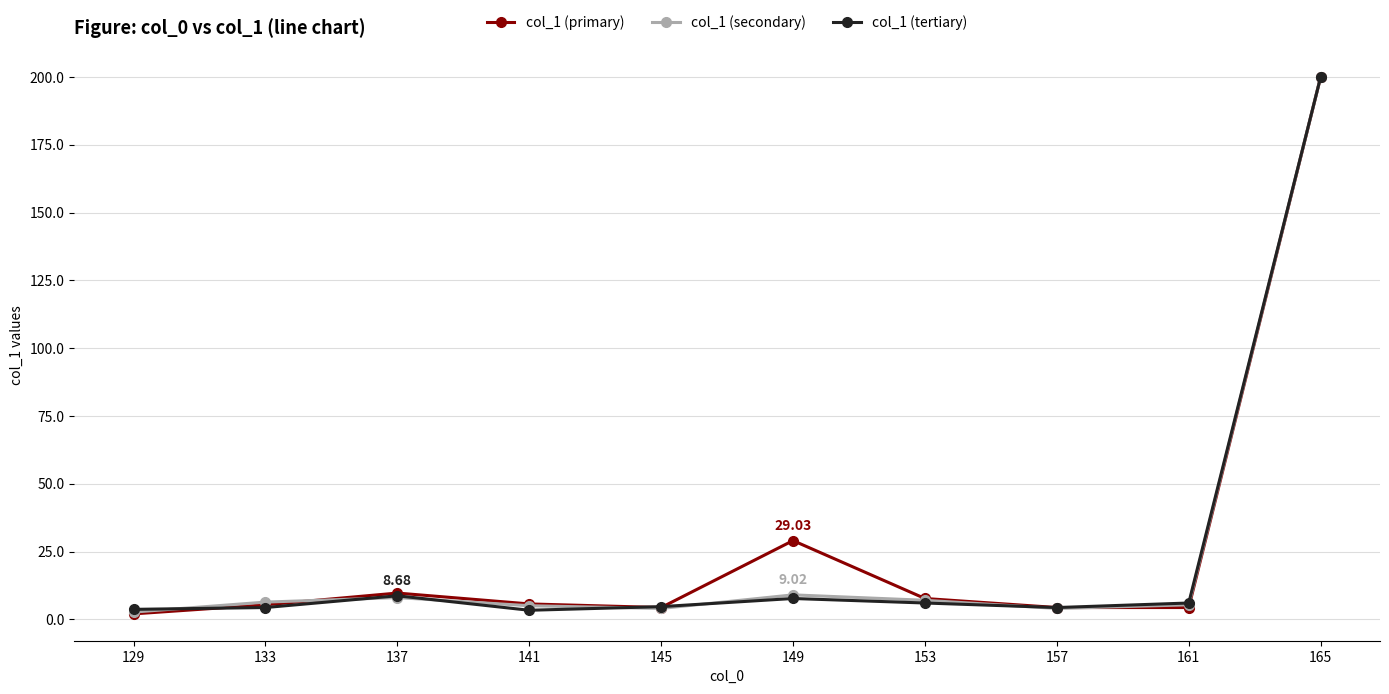

What is the spread (max minus min) of values at 149?

21.3